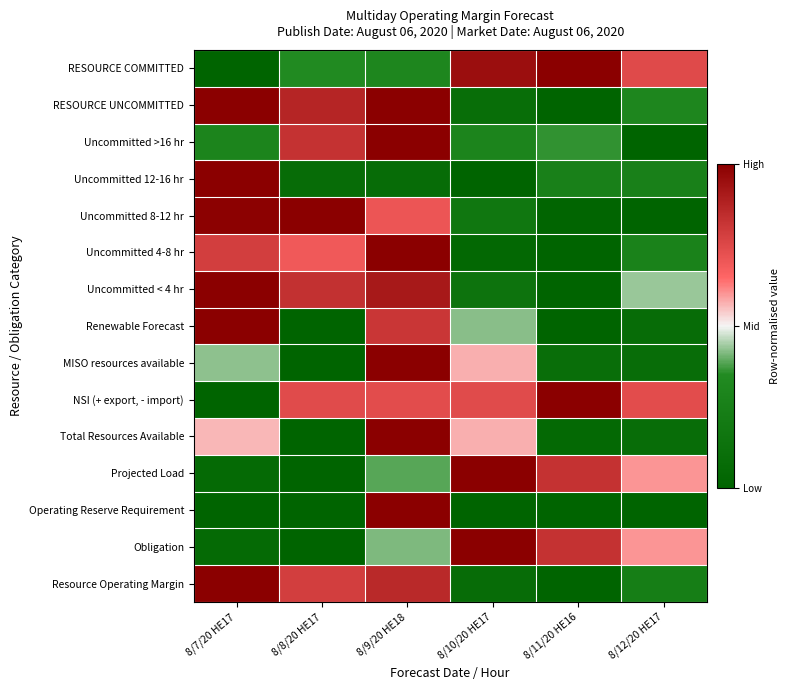

What is the greatest value displayed?

1.0